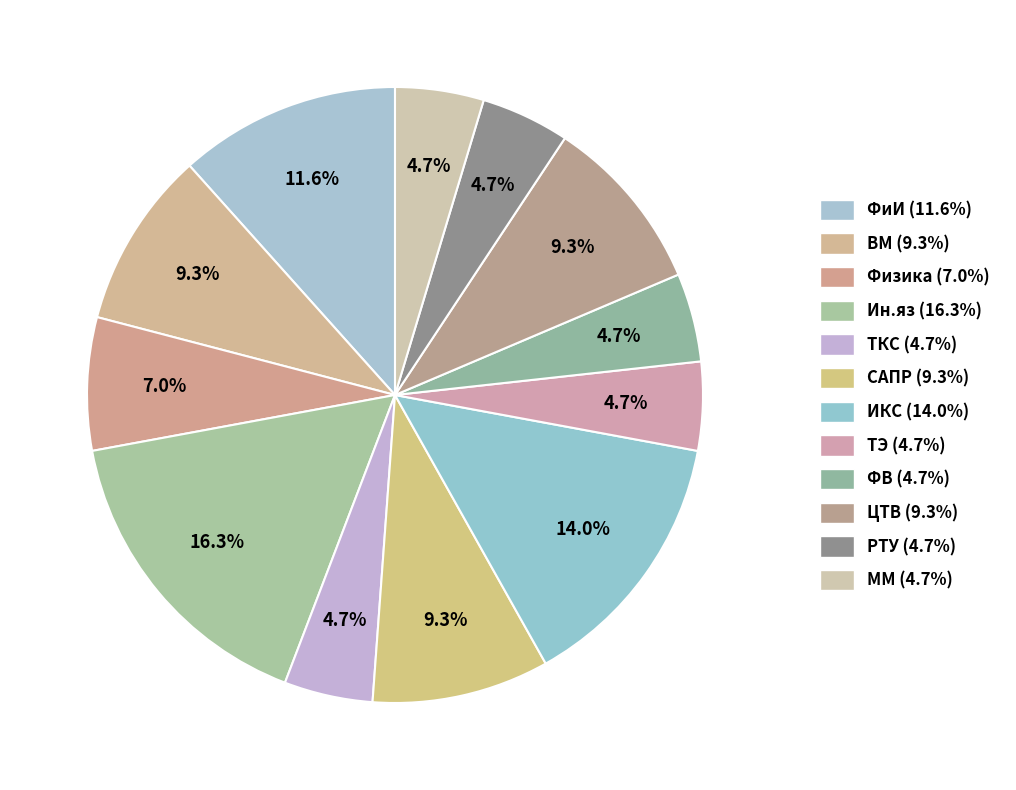

Does any single category account for the majority?

No